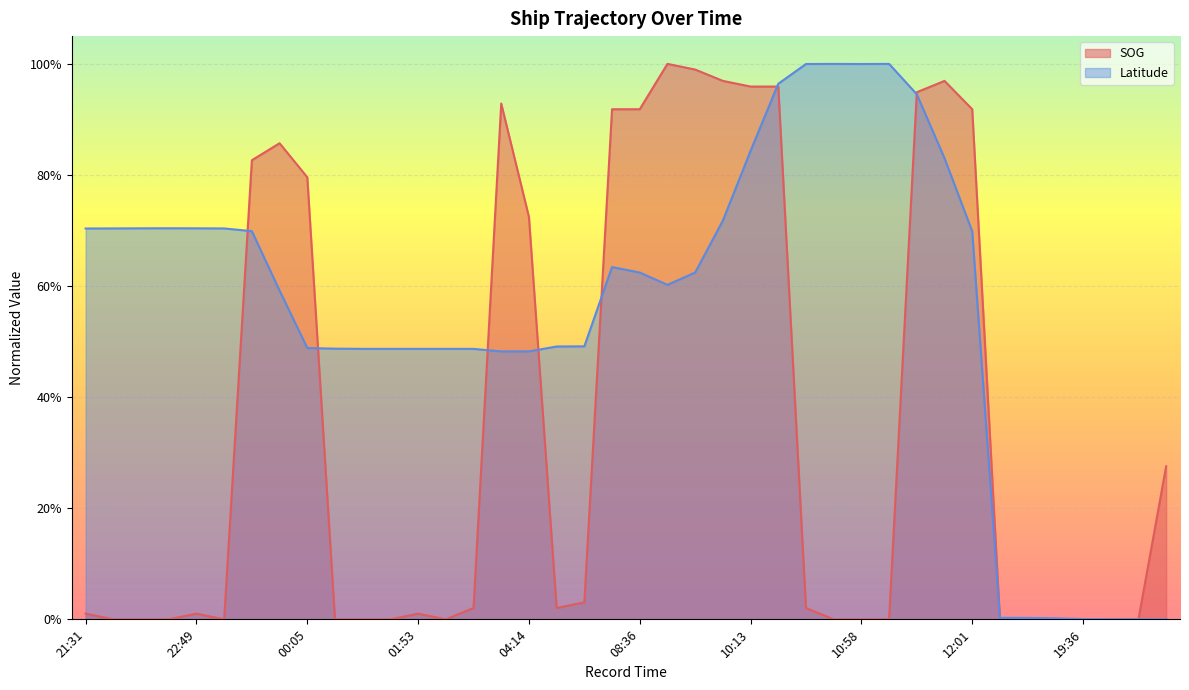

How many lines are shown in the chart?

2